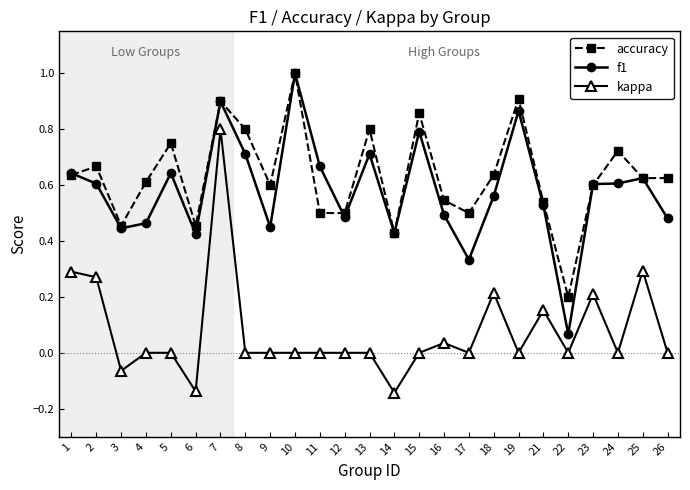

Which series changed the most between 10 and 19?

f1